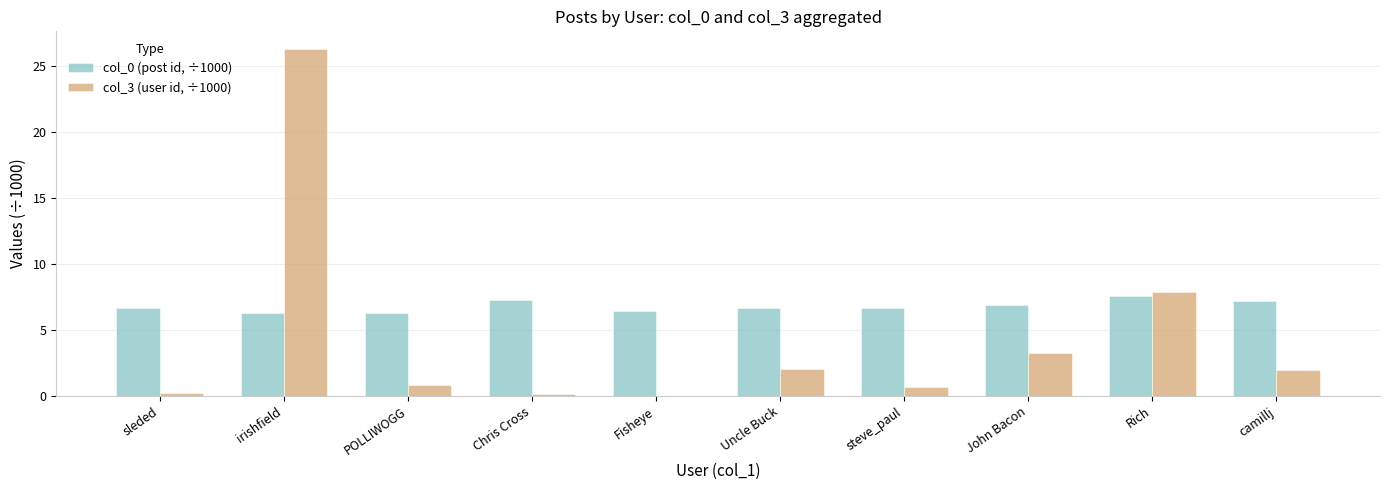

How many groups of bars are there?

10